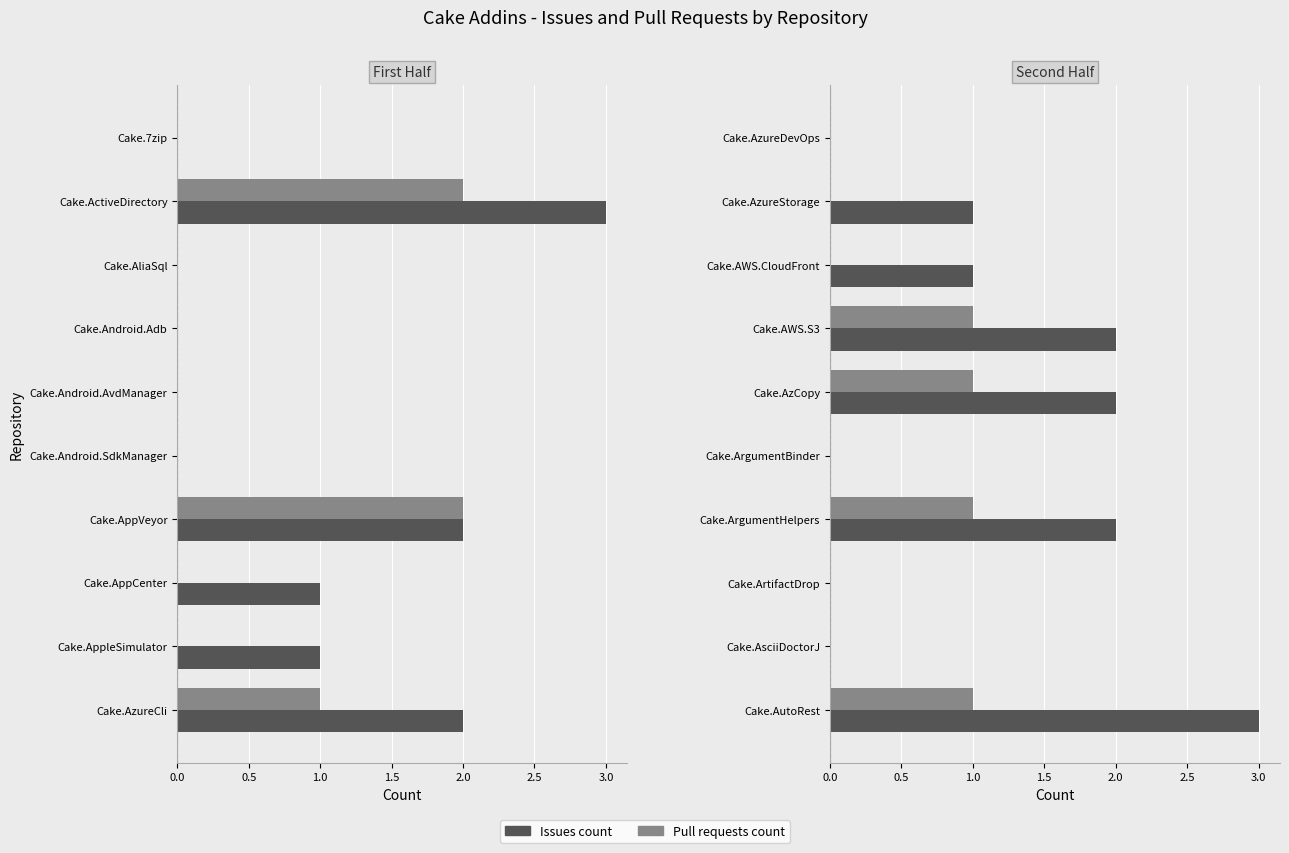

Does the chart contain stacked bars?

No